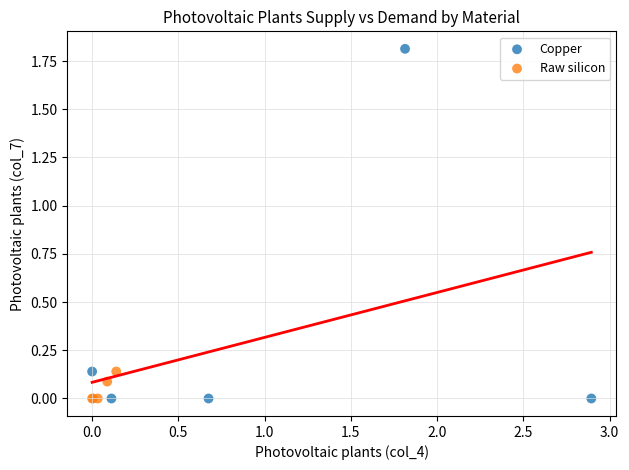

Which series reaches the maximum Y coordinate?

Copper